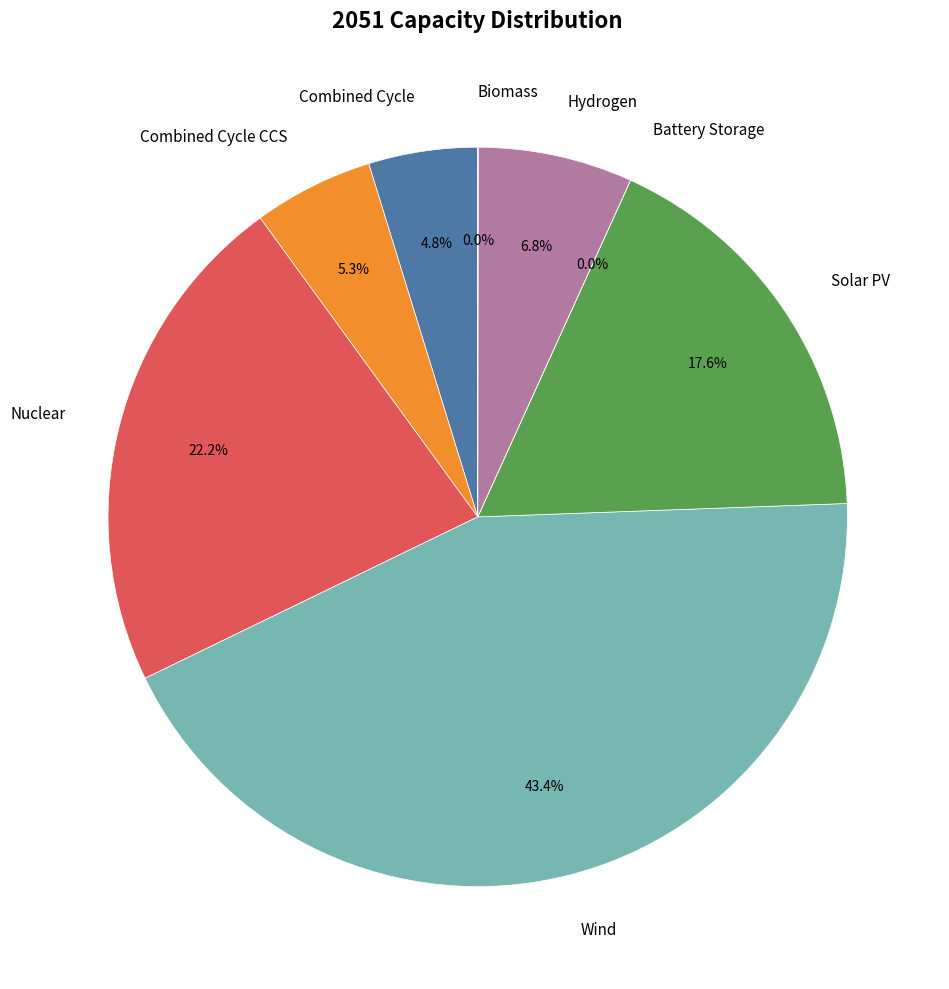

Does Nuclear account for over 50% of the chart?

No